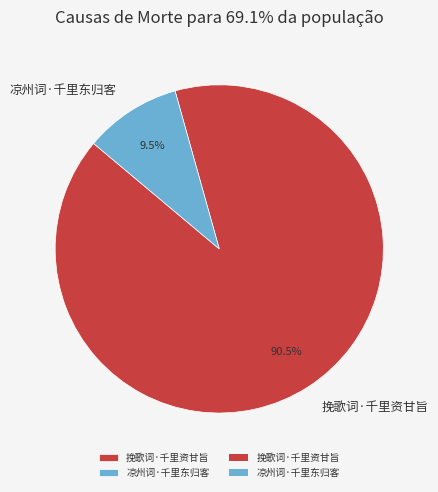

Rank the categories by value from highest to lowest.

挽歌词·千里资甘旨, 凉州词·千里东归客